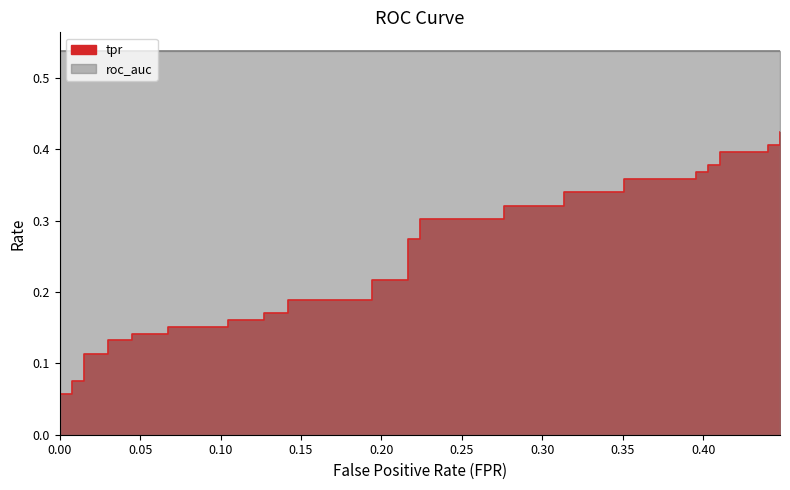

Reading left to right, what are all the values shown in this chart?

fpr: 0.0	0.0	0.0	0.0	0.0	0.0	0.0	0.0	0.0	0.0	0.1	0.1	0.1	0.1	0.1	0.1	0.1	0.1	0.2	0.2	0.2	0.2	0.2	0.2	0.3	0.3	0.3	0.3	0.4	0.4	0.4	0.4	0.4	0.4	0.4	0.4	0.4	0.4	0.4	0.4
tpr: 0.0	0.1	0.1	0.1	0.1	0.1	0.1	0.1	0.1	0.1	0.1	0.2	0.2	0.2	0.2	0.2	0.2	0.2	0.2	0.2	0.2	0.3	0.3	0.3	0.3	0.3	0.3	0.3	0.3	0.4	0.4	0.4	0.4	0.4	0.4	0.4	0.4	0.4	0.4	0.4
roc_auc: 0.5	0.5	0.5	0.5	0.5	0.5	0.5	0.5	0.5	0.5	0.5	0.5	0.5	0.5	0.5	0.5	0.5	0.5	0.5	0.5	0.5	0.5	0.5	0.5	0.5	0.5	0.5	0.5	0.5	0.5	0.5	0.5	0.5	0.5	0.5	0.5	0.5	0.5	0.5	0.5